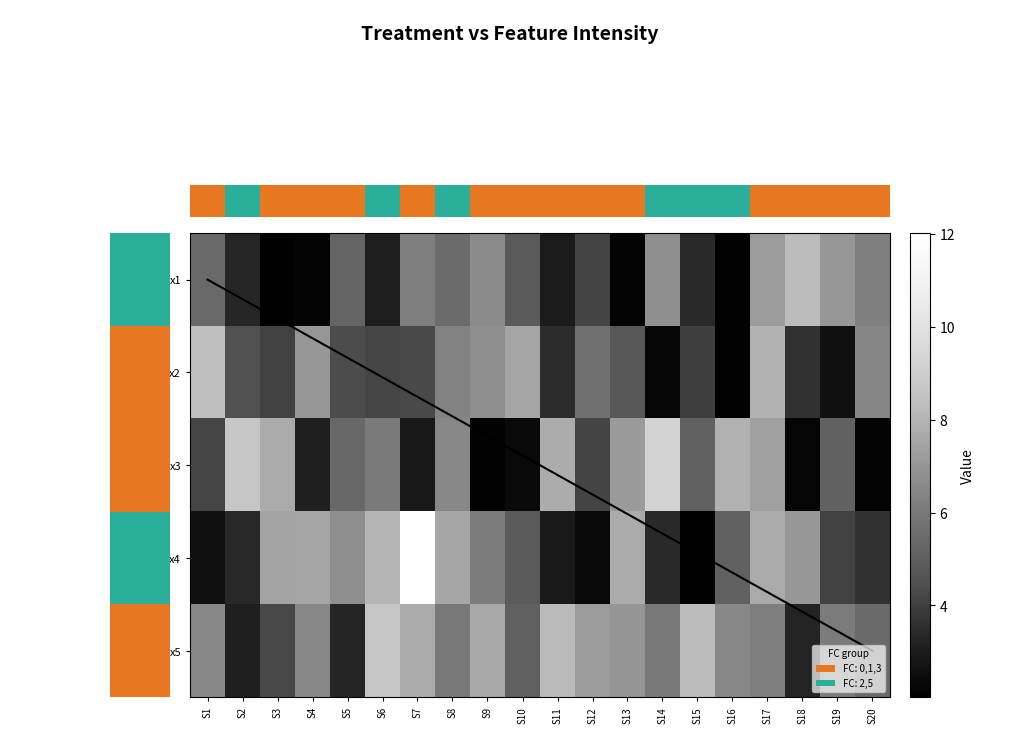

Rank the series by their maximum value, from lowest to highest.

x1, x2, x5, x3, x4